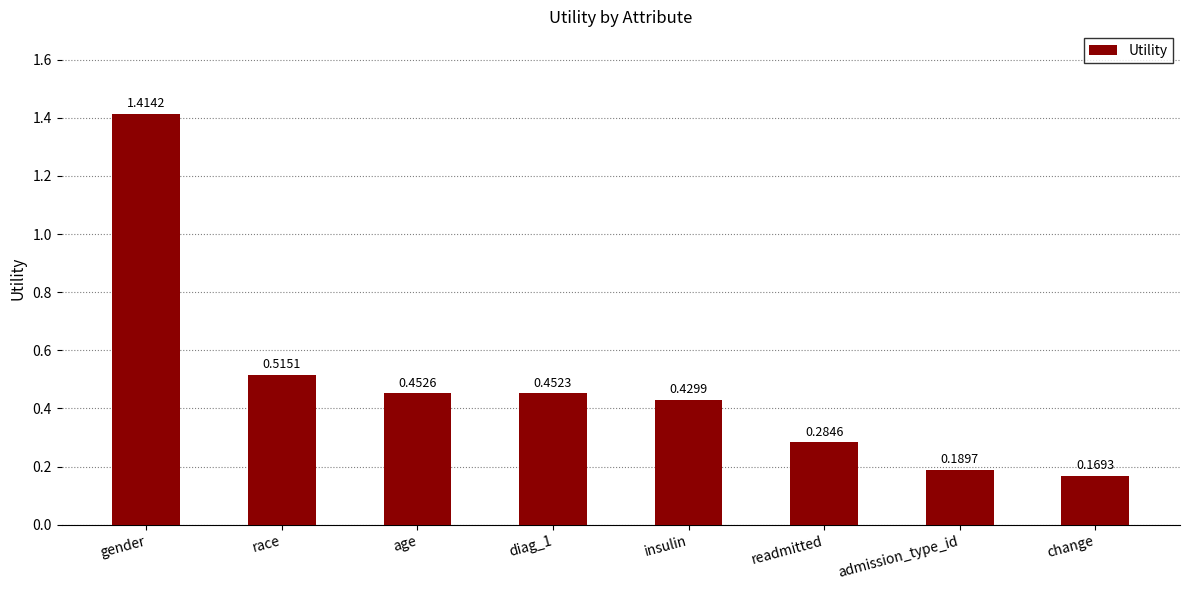

Which label corresponds to the largest value in the chart?

gender